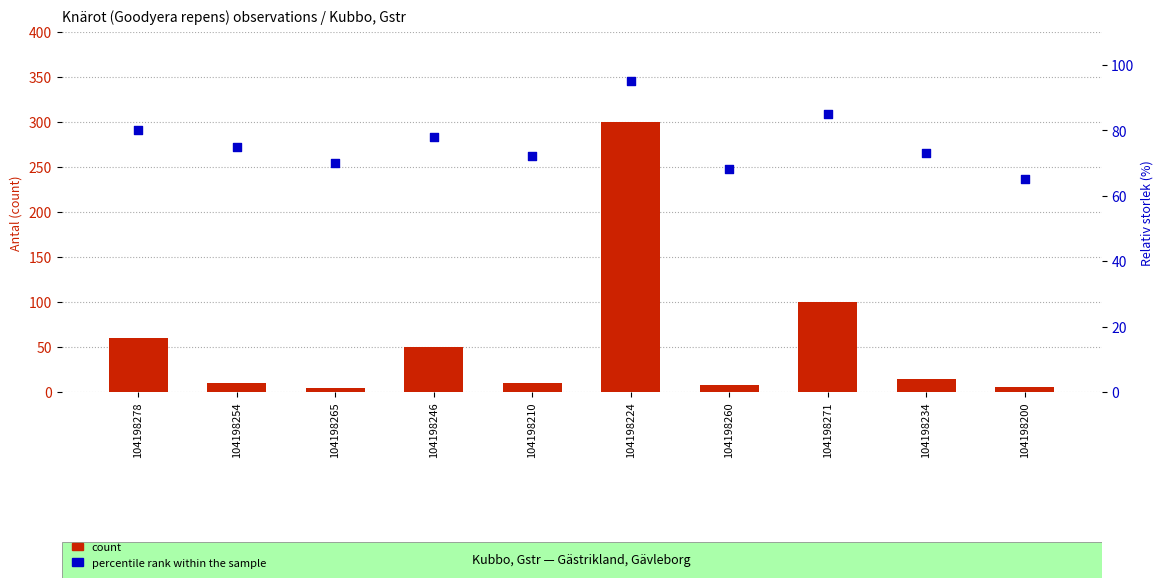

What is the total value across all series at 104198224?

395